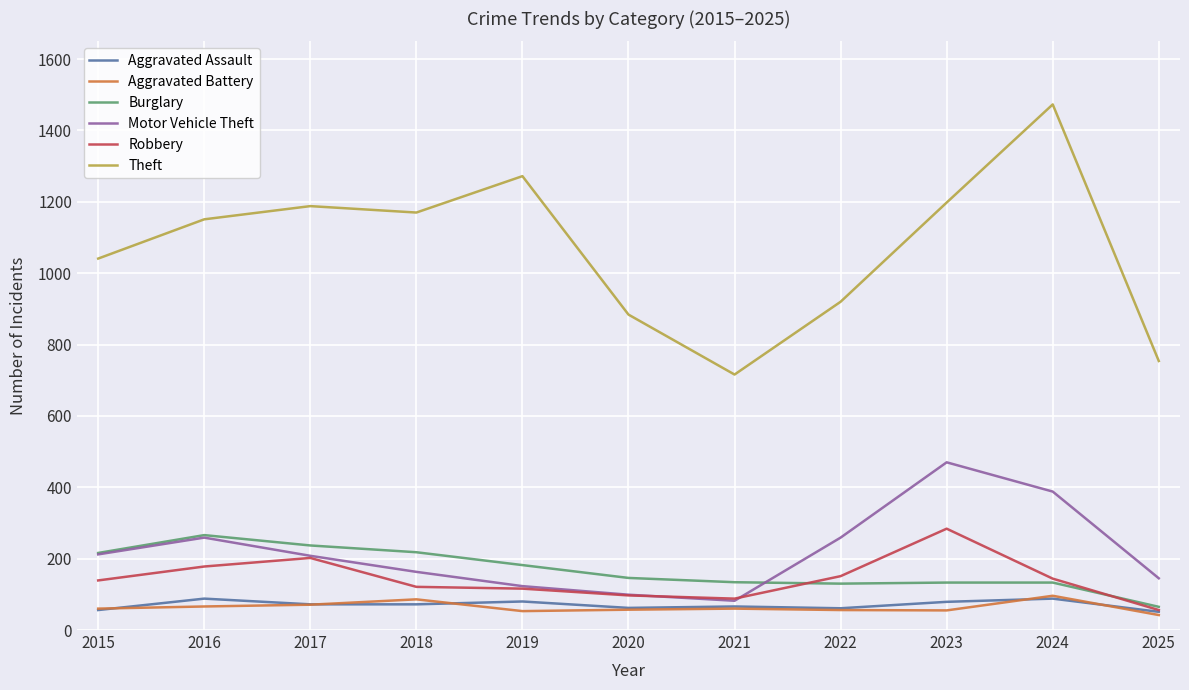

How many lines are shown in the chart?

6